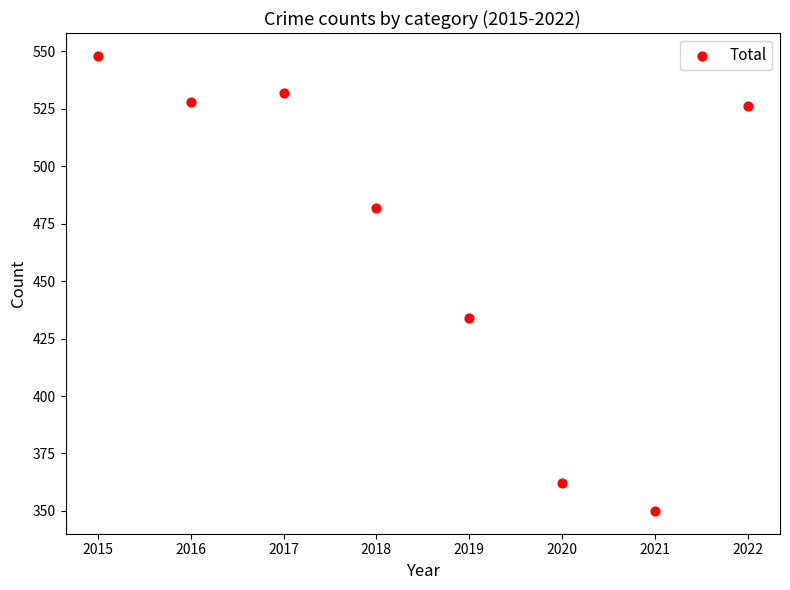

What Y value in the scatter plot is closest to 449?

434